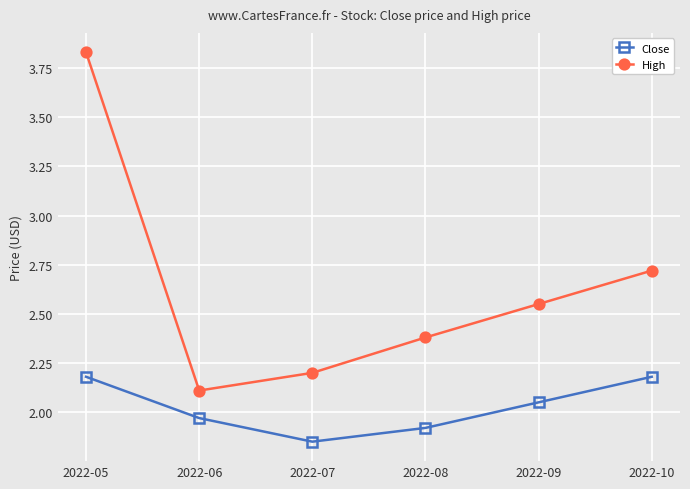

What is the sum of the High values at 2022-06 and 2022-10?

4.8